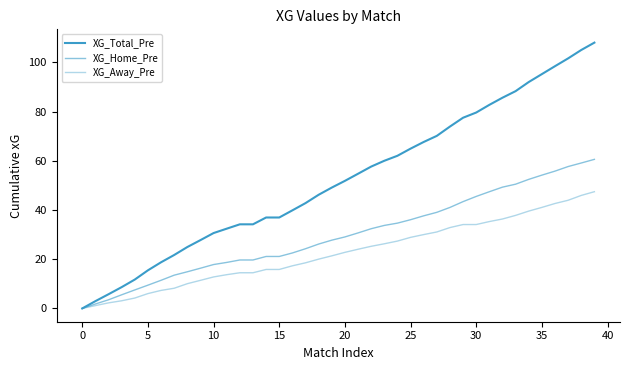

What is the maximum value shown in the chart?

108.0